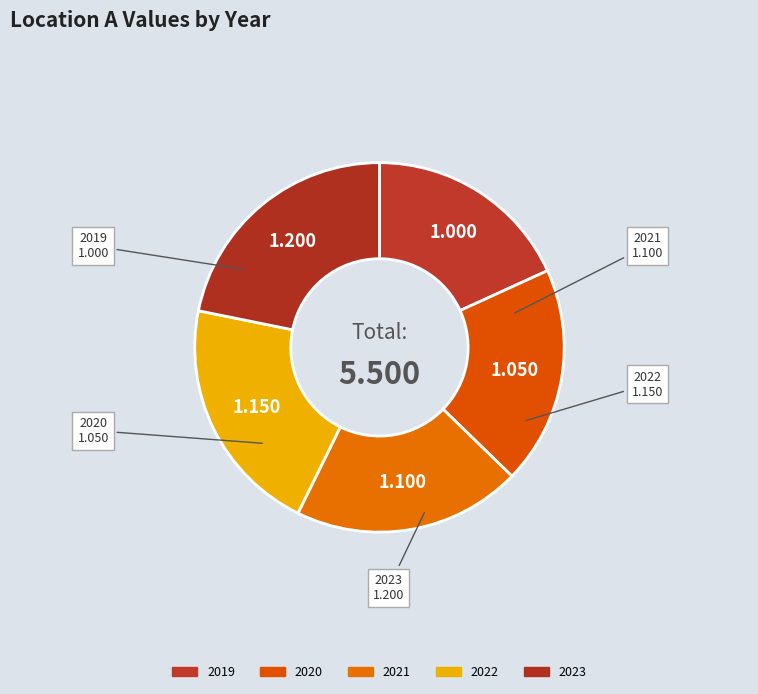

True or false: 2021 accounts for 20% of the total.

True